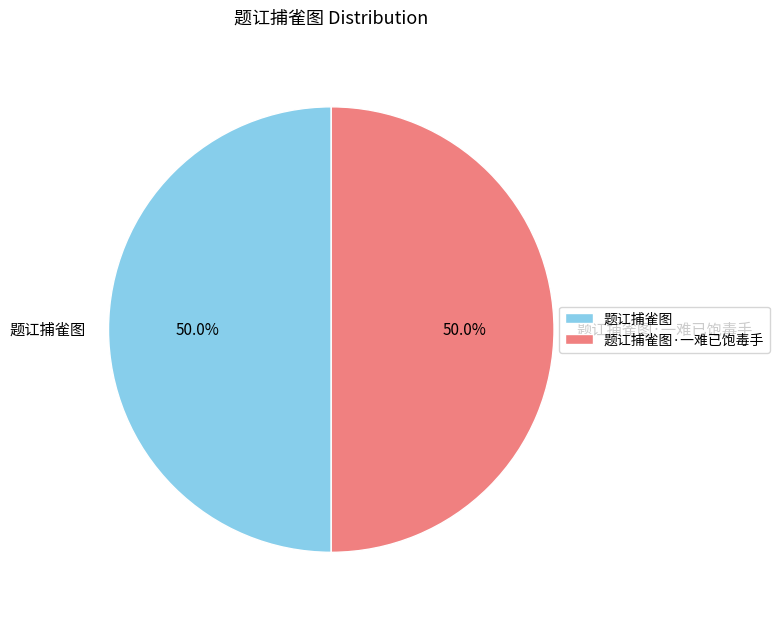

To the nearest percent, what percentage of the pie is 题讧捕雀图·一难已饱毒手?

50%